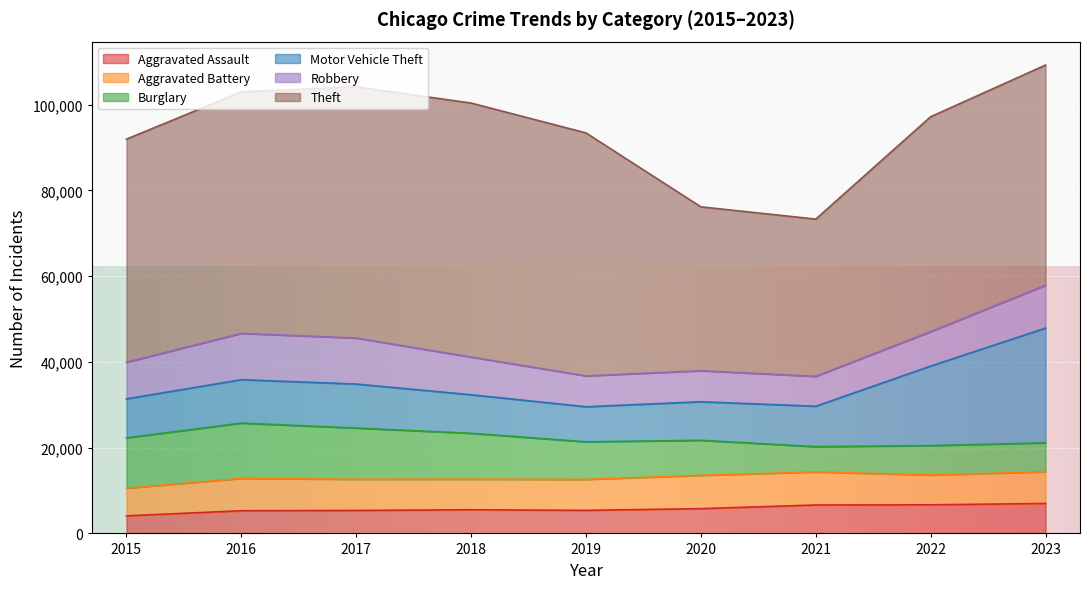

List the labels in order of Theft value, largest first.

2018, 2017, 2019, 2016, 2015, 2023, 2022, 2020, 2021